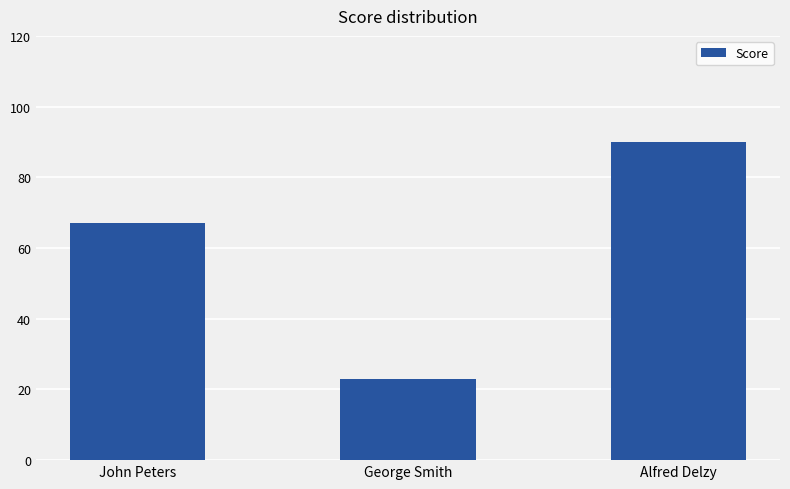

What is the label of the 3rd bar from the right?

John Peters